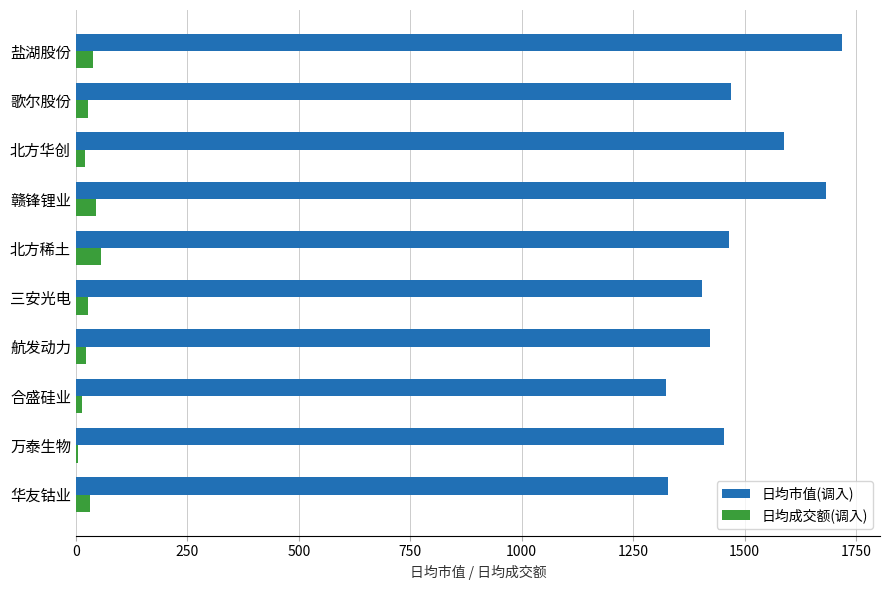

What is the maximum value shown in the chart?

1717.8